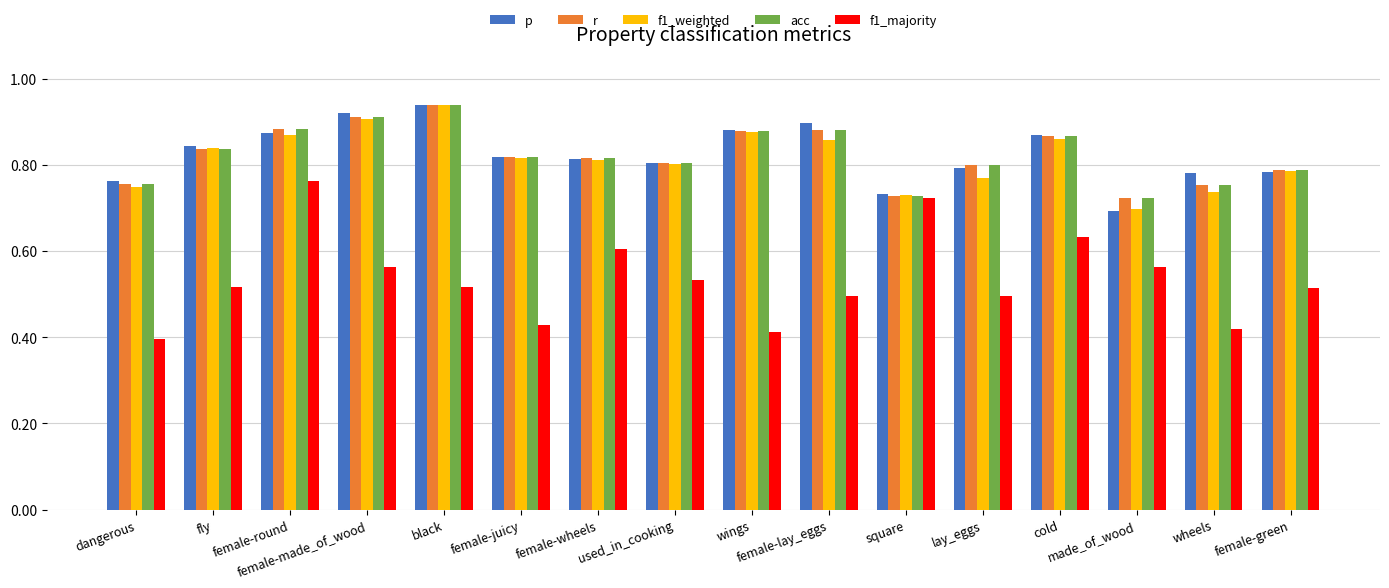

Which series has the widest spread of values?

f1_majority